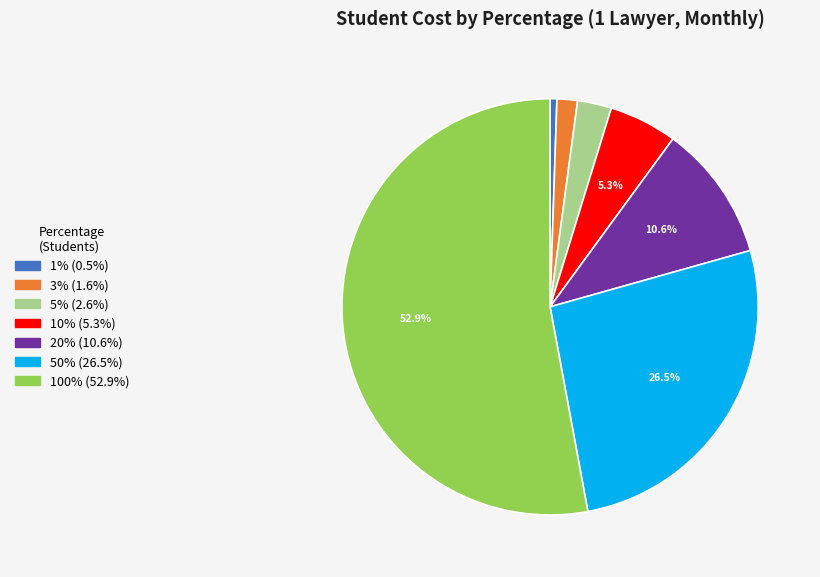

Does any single category account for the majority?

Yes